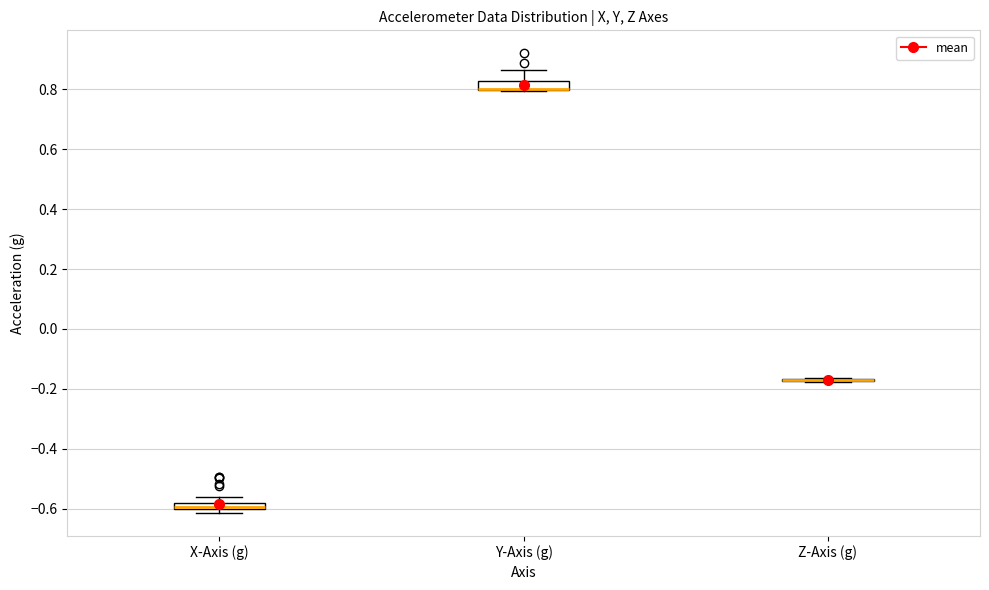

Where is the lower edge of the box for Y-Axis (g) on the y-axis? The values are not printed on the chart, so give them approximately, as read against the axis.

0.80